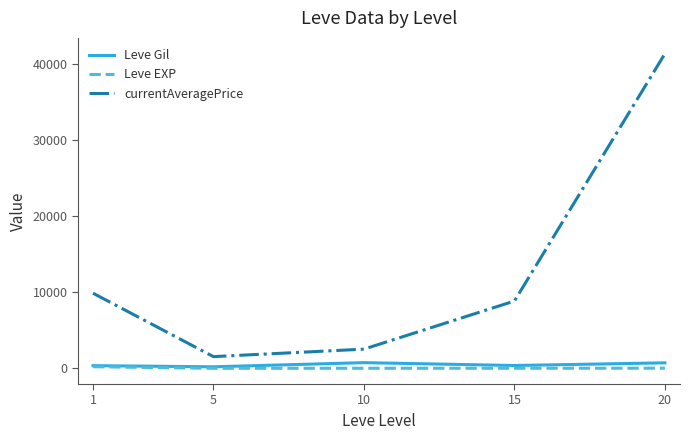

How many lines are shown in the chart?

3